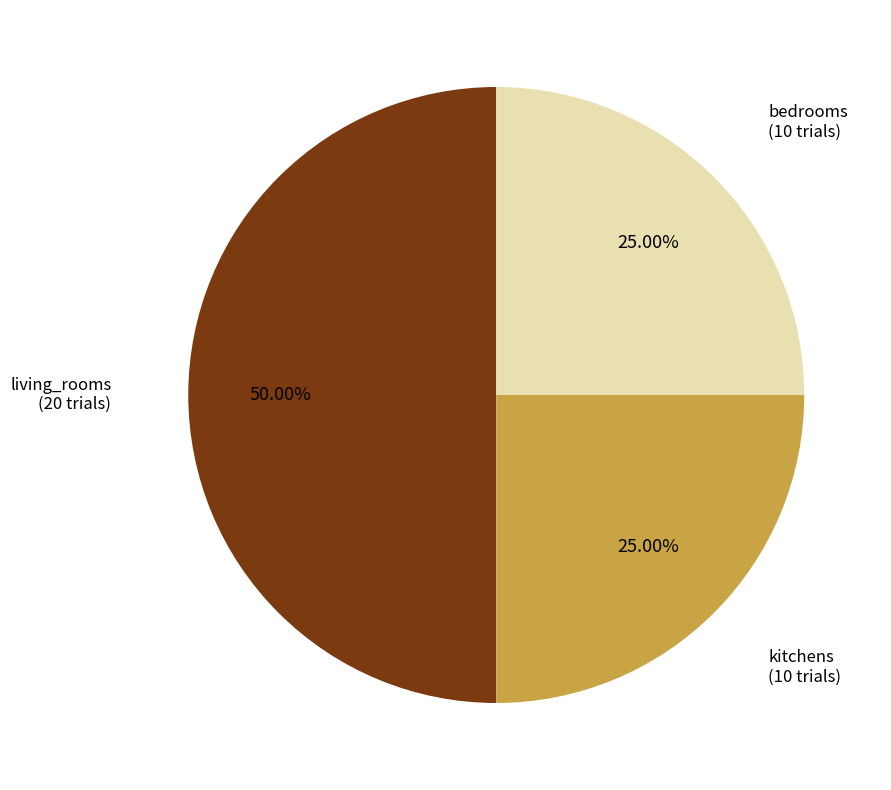

Does bedrooms represent more than half of the total?

No